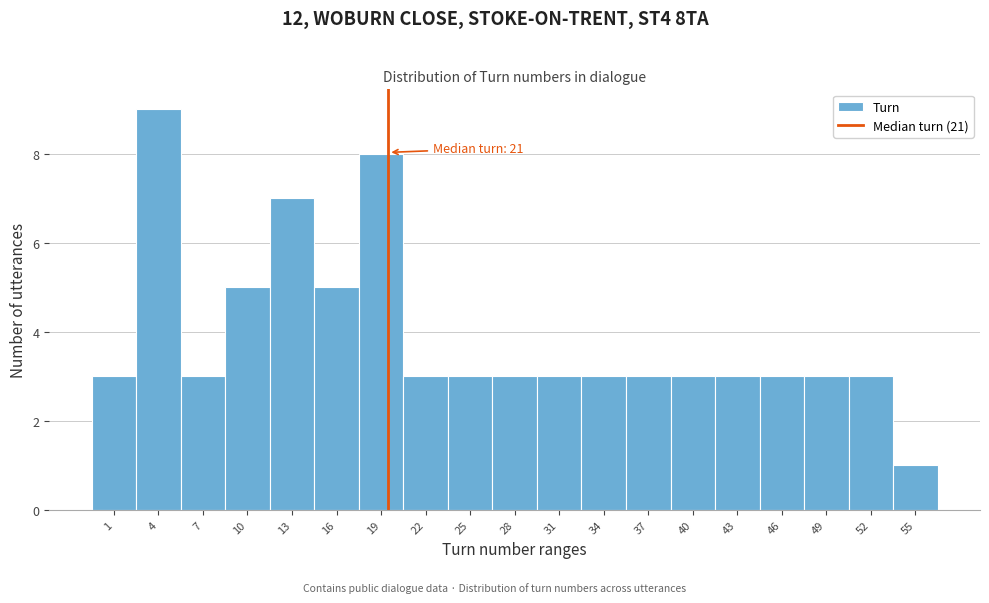

Reading right to left, what are all the values shown in this chart?

55=1	52=3	49=3	46=3	43=3	40=3	37=3	34=3	31=3	28=3	25=3	22=3	19=8	16=5	13=7	10=5	7=3	4=9	1=3